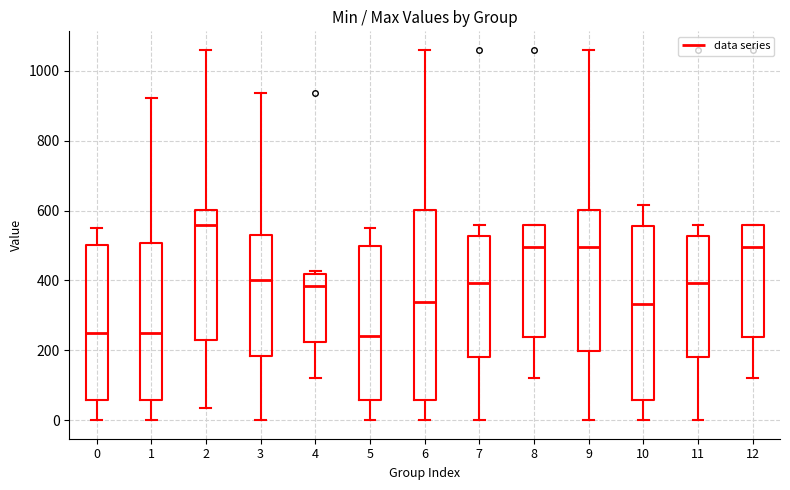

Which box's median line is the highest?

2